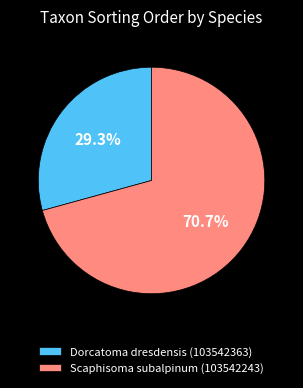

Which category has the biggest portion of the pie?

Scaphisoma subalpinum (103542243)